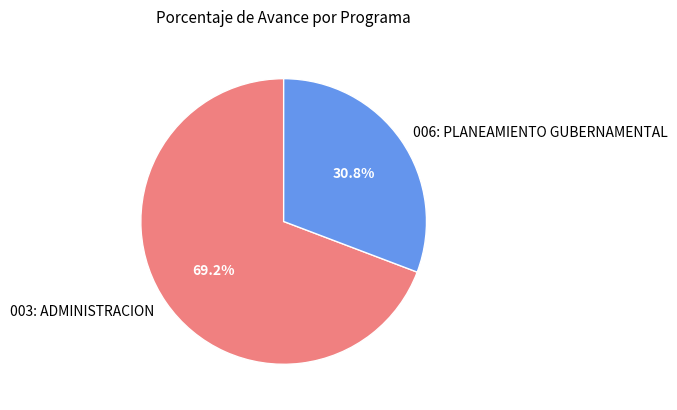

Which slice is the largest?

003: ADMINISTRACION